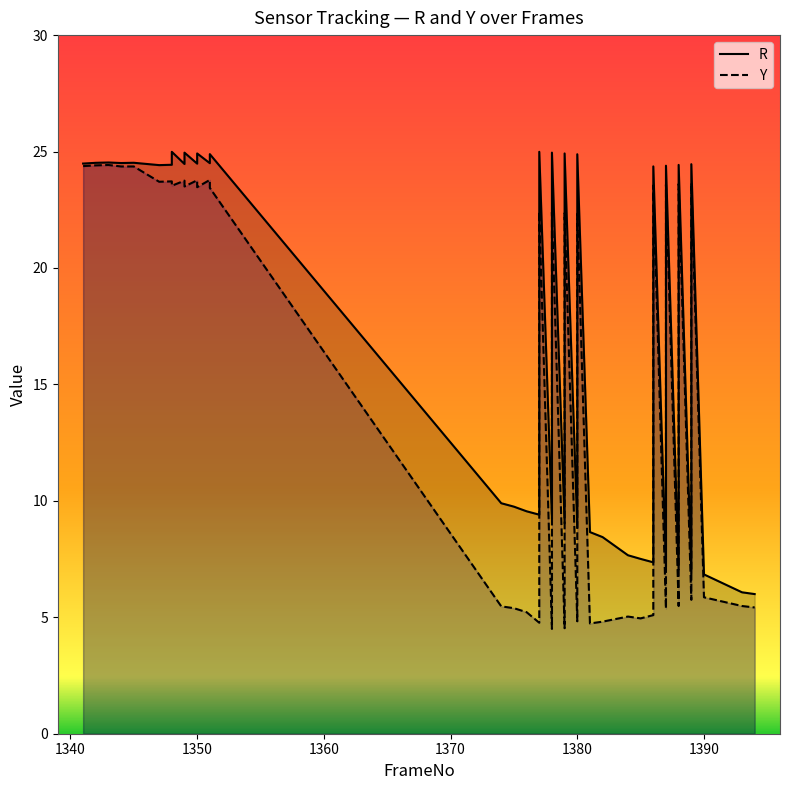

Rank the series by their average value, from highest to lowest.

R, Y